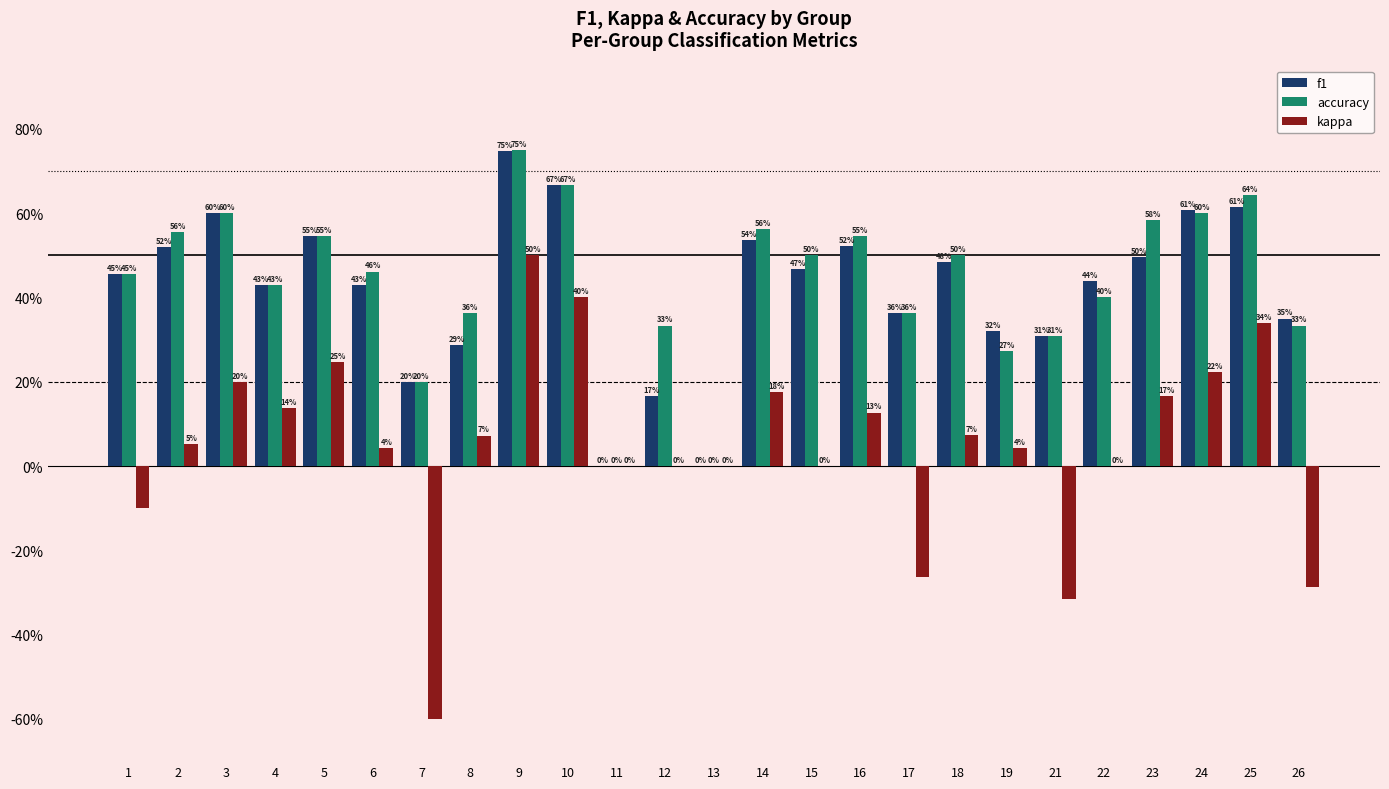

What are all the series names shown in the legend?

f1, accuracy, kappa